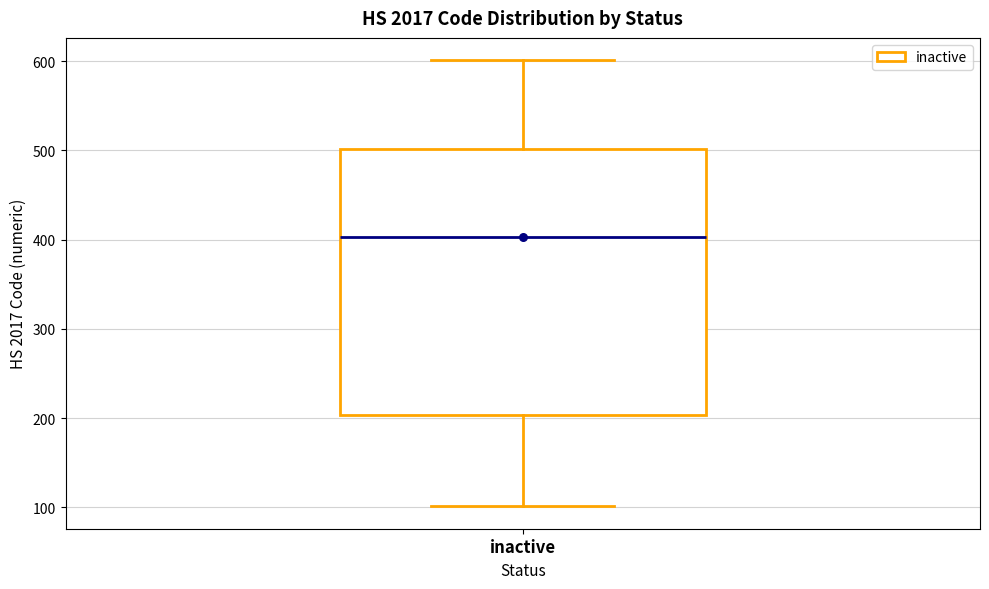

Read this box plot against the y-axis: the position of the median line, the range covered by the box, and the ends of both whiskers. The values are not printed on the chart, so give them approximately, as read against the axis.

median 400, box 200 to 500, whiskers 100 to 600